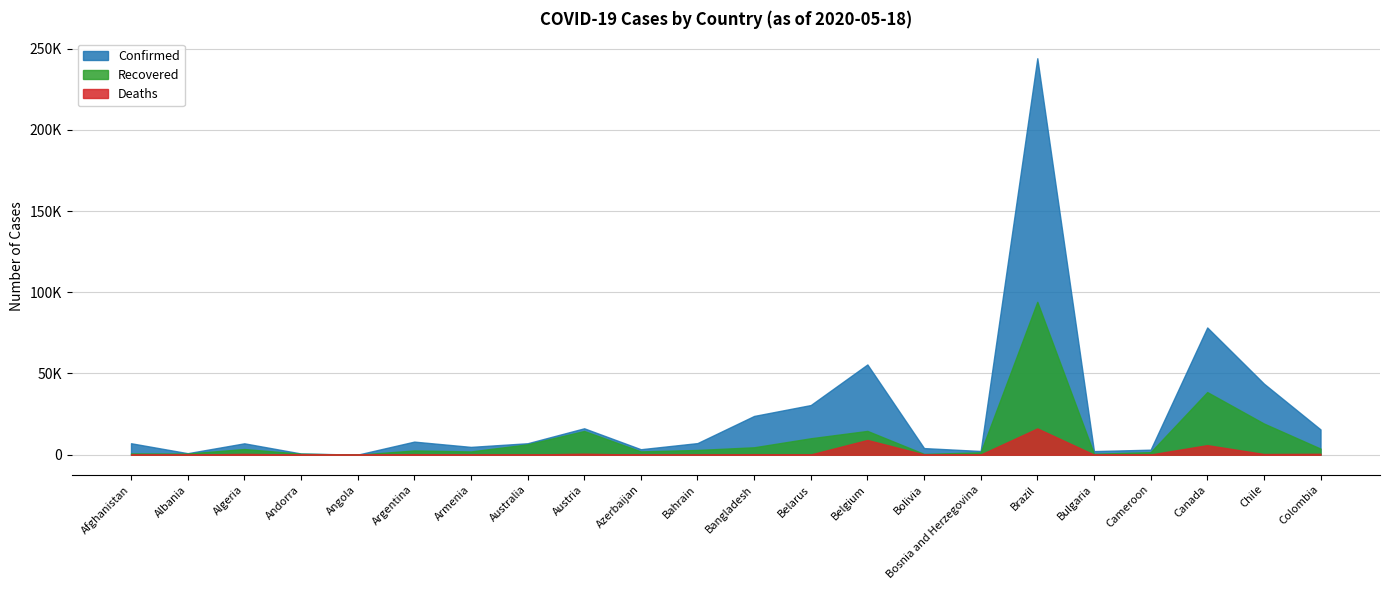

What is the approximate value of Recovered at Albania, to the nearest 10?

730